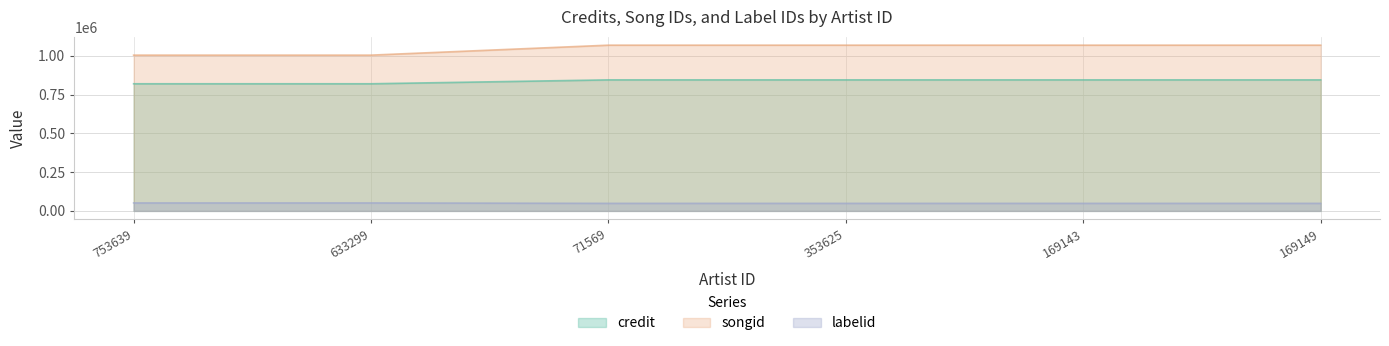

Rank the categories by labelid value from highest to lowest.

753639, 633299, 71569, 353625, 169143, 169149